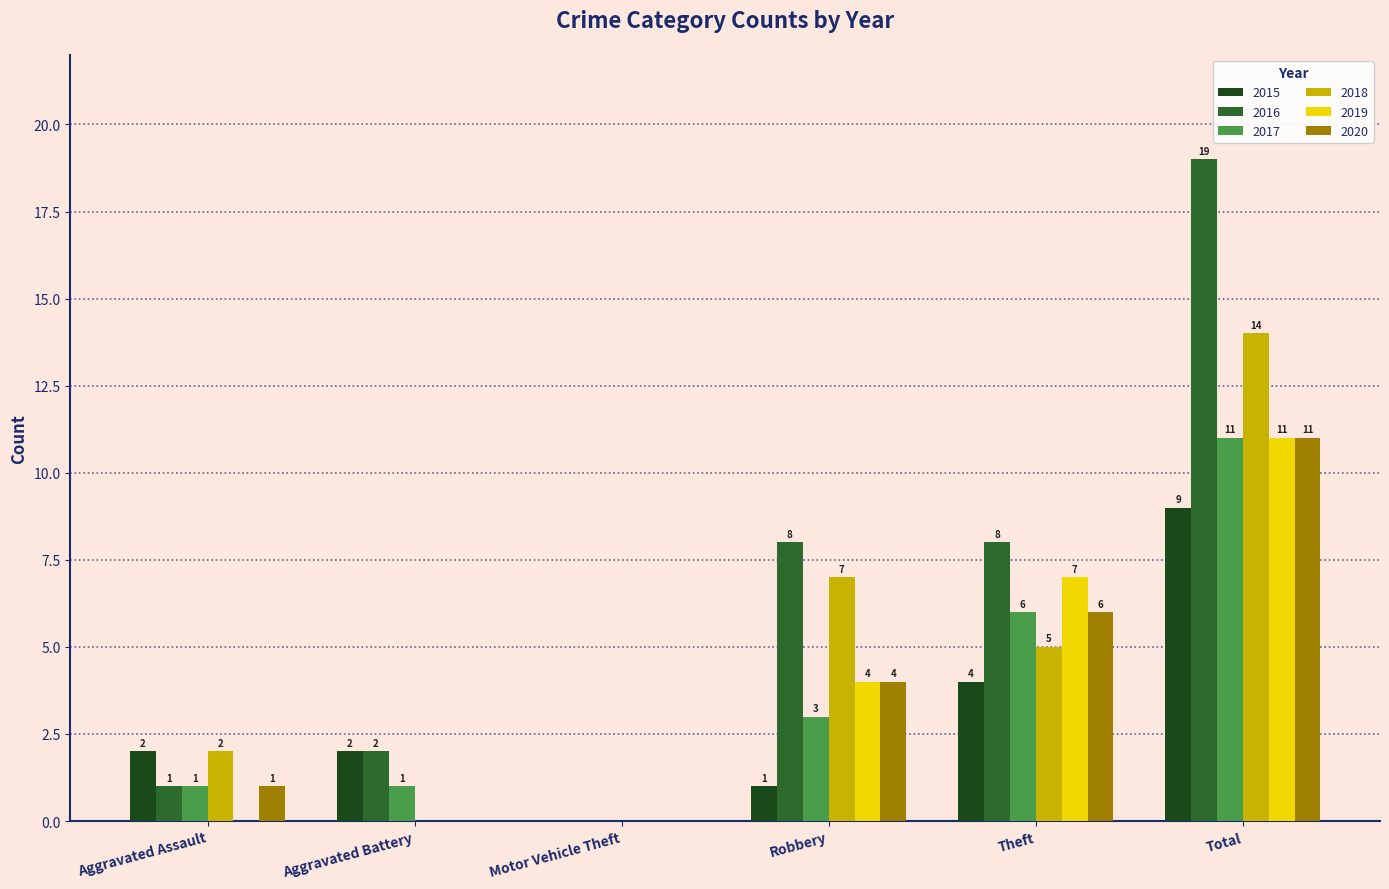

Reading left to right, list all the values displayed in this chart.

2015: Aggravated Assault=2	Aggravated Battery=2	Motor Vehicle Theft=0	Robbery=1	Theft=4	Total=9
2016: Aggravated Assault=1	Aggravated Battery=2	Motor Vehicle Theft=0	Robbery=8	Theft=8	Total=19
2017: Aggravated Assault=1	Aggravated Battery=1	Motor Vehicle Theft=0	Robbery=3	Theft=6	Total=11
2018: Aggravated Assault=2	Aggravated Battery=0	Motor Vehicle Theft=0	Robbery=7	Theft=5	Total=14
2019: Aggravated Assault=0	Aggravated Battery=0	Motor Vehicle Theft=0	Robbery=4	Theft=7	Total=11
2020: Aggravated Assault=1	Aggravated Battery=0	Motor Vehicle Theft=0	Robbery=4	Theft=6	Total=11